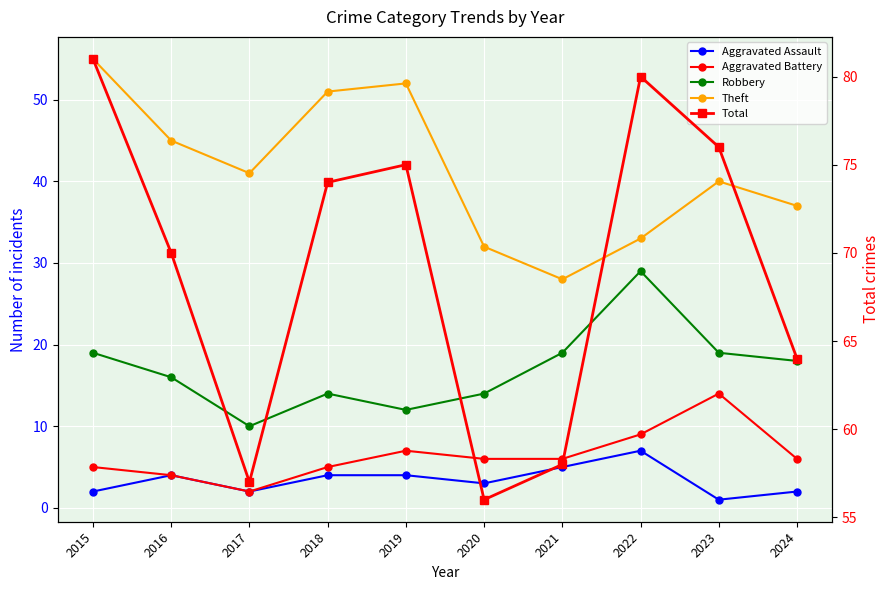

True or false: Robbery has more than 0 points higher than both neighbors.

True